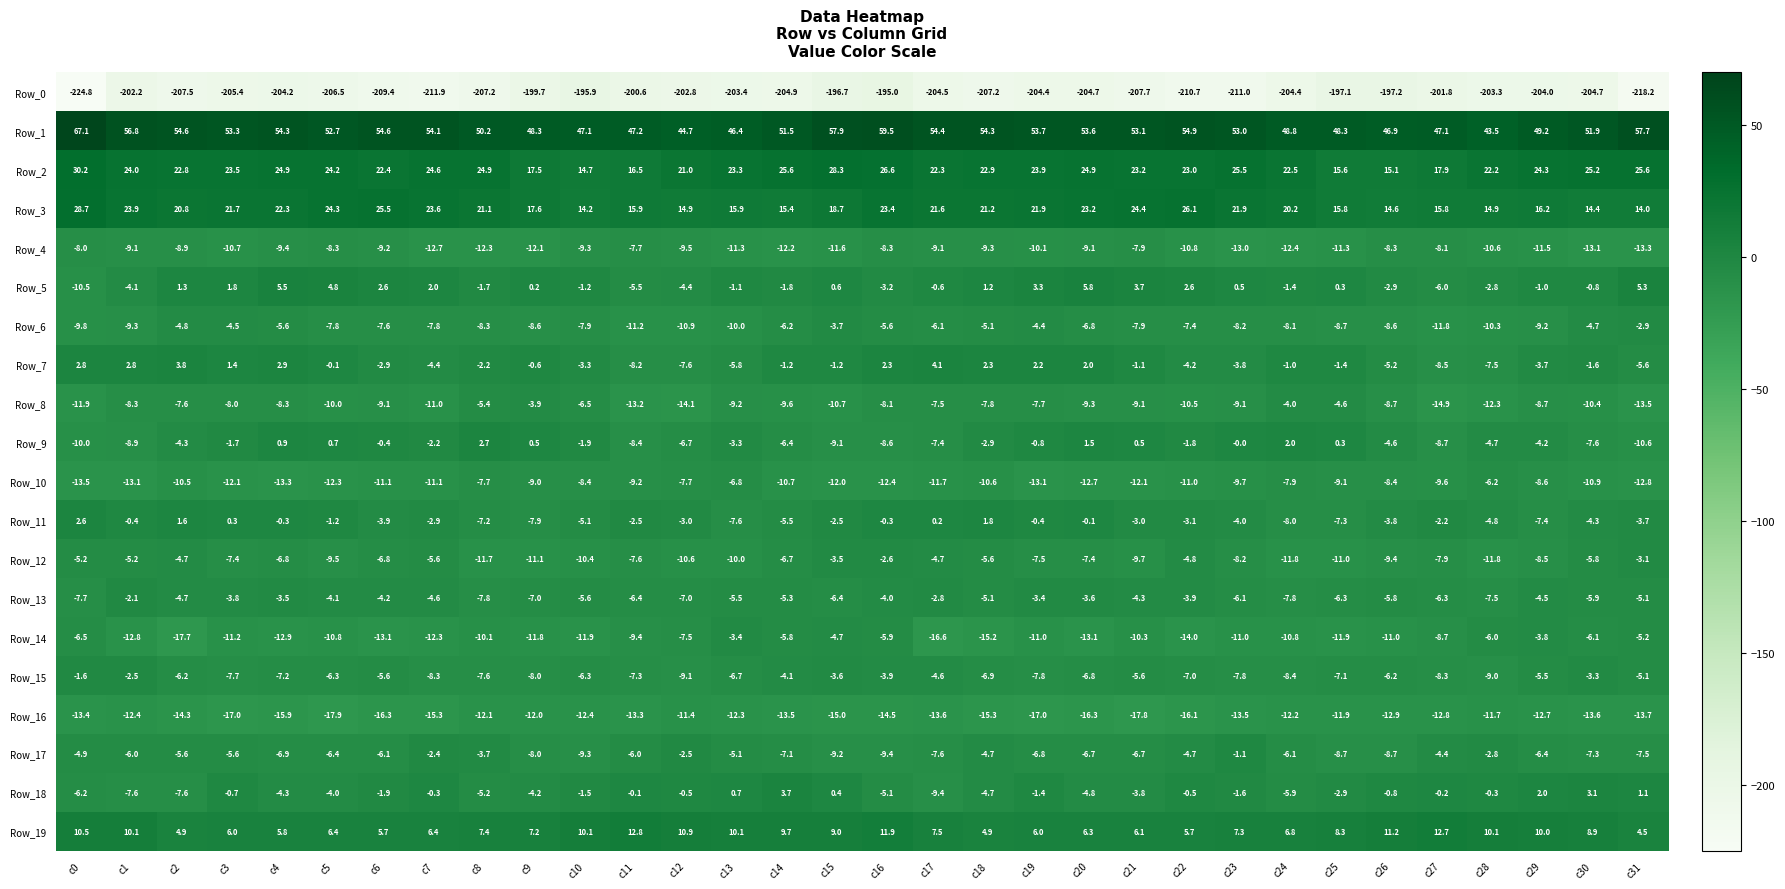

Which label corresponds to the largest value in the chart?

c0